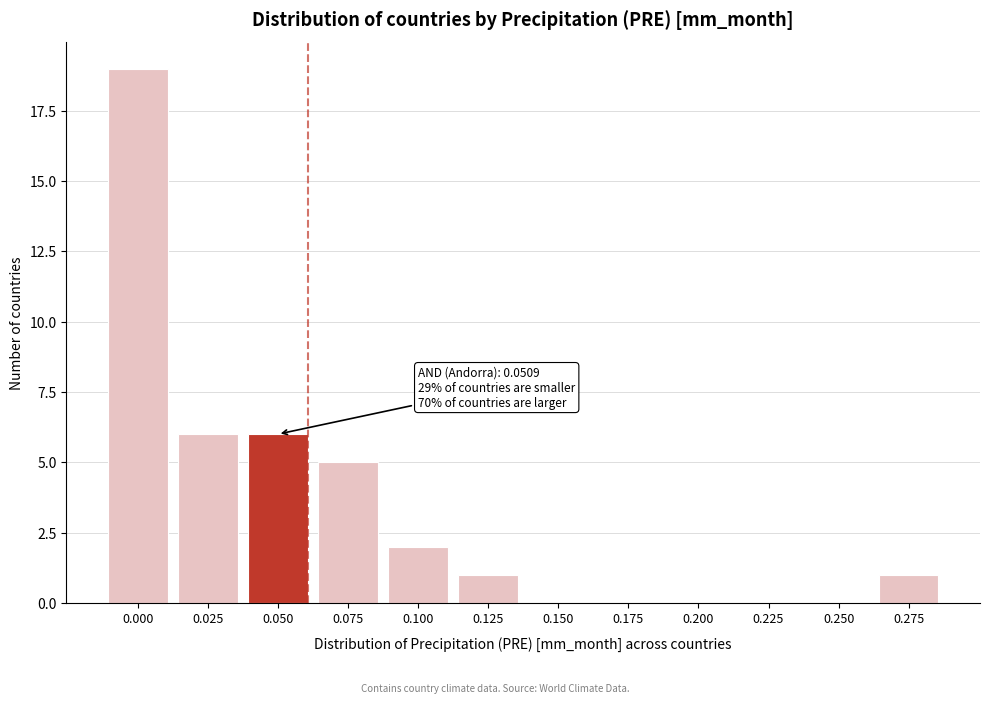

What is the maximum value shown in the chart?

19